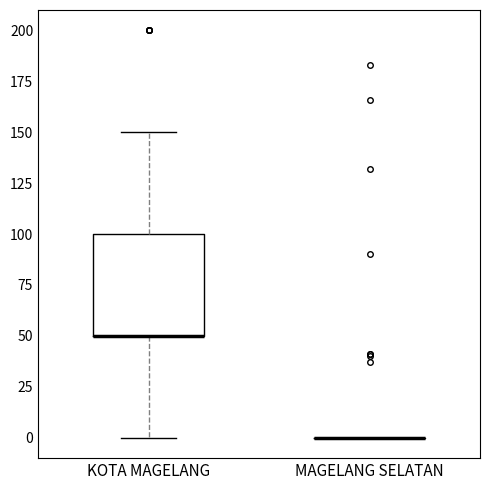

Comparing the boxes themselves (not the whiskers), which one is the tallest?

KOTA MAGELANG